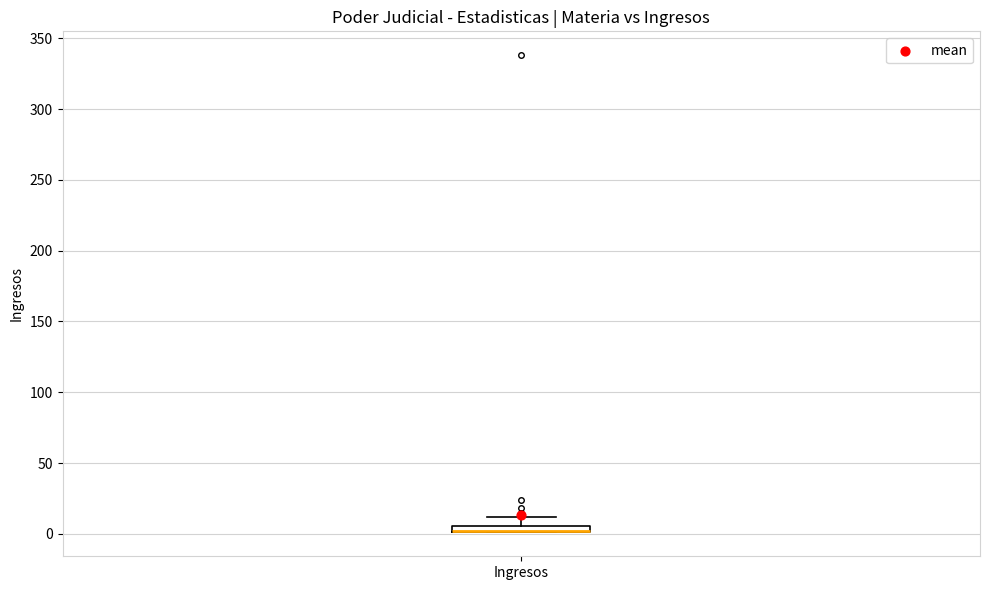

Where is the lower edge of the box for Ingresos on the y-axis? The values are not printed on the chart, so give them approximately, as read against the axis.

0